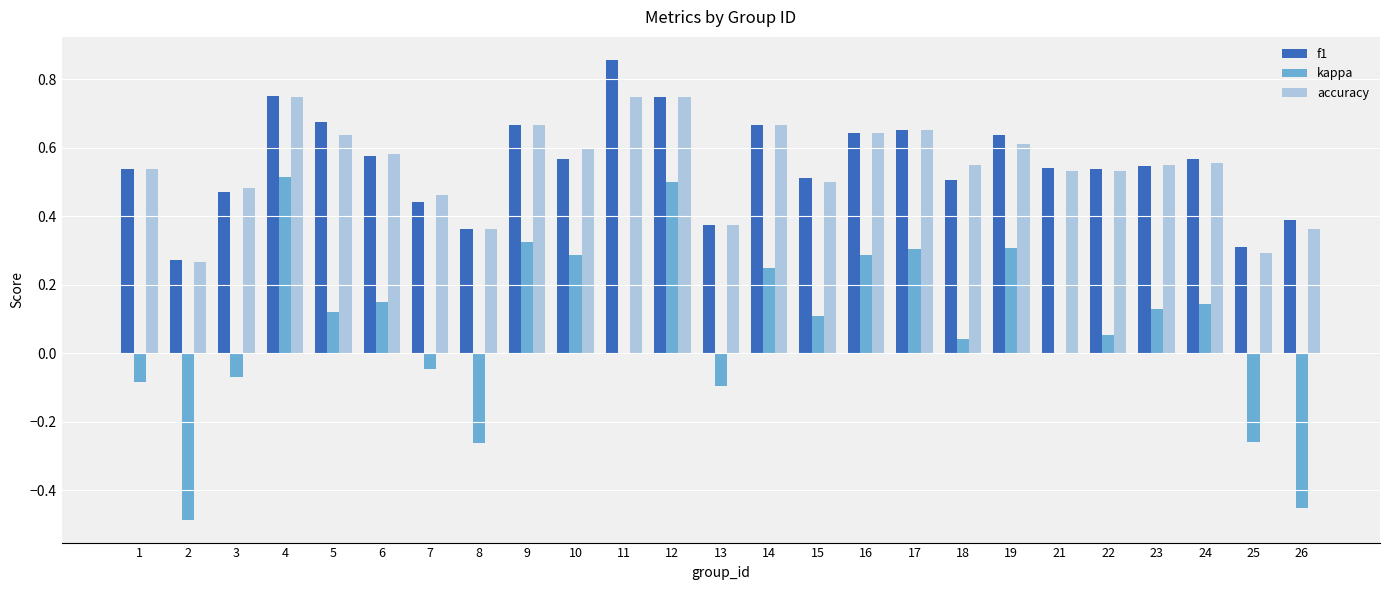

Between 15 and 25, which series saw the biggest shift?

kappa